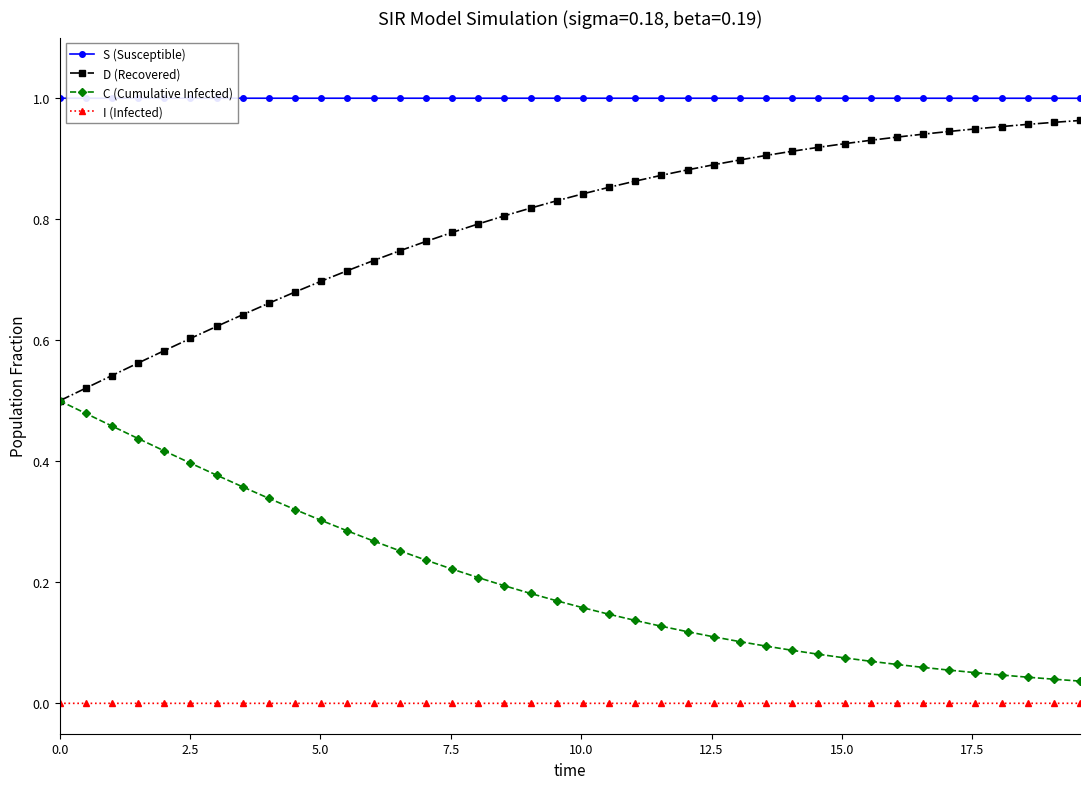

How many categories are shown in the chart?

40